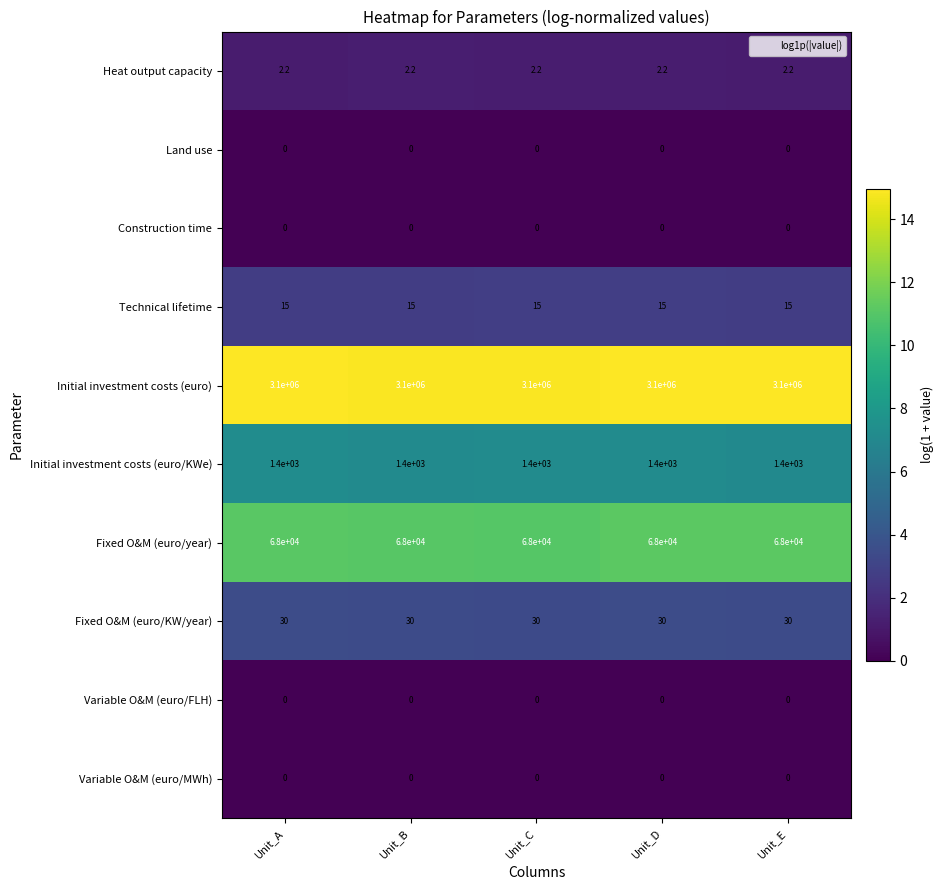

What is the difference between the highest and lowest values at Unit_C?

3100000.0